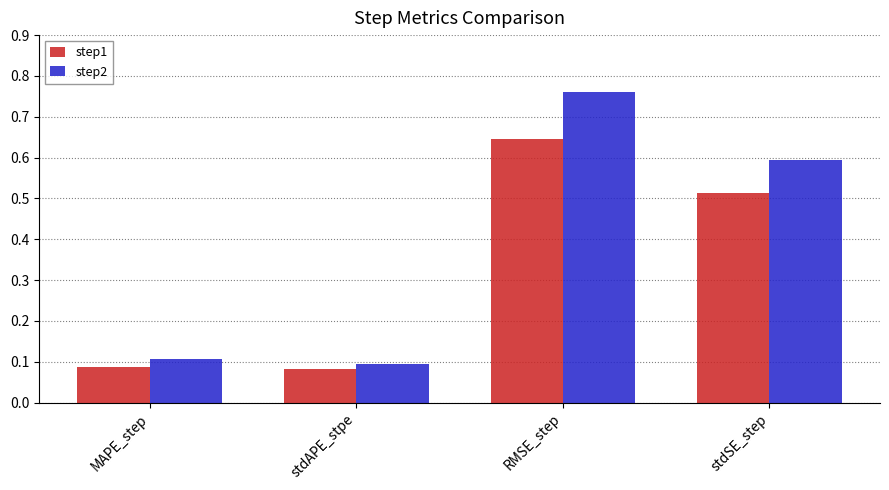

Which series has the largest total across all categories?

step2